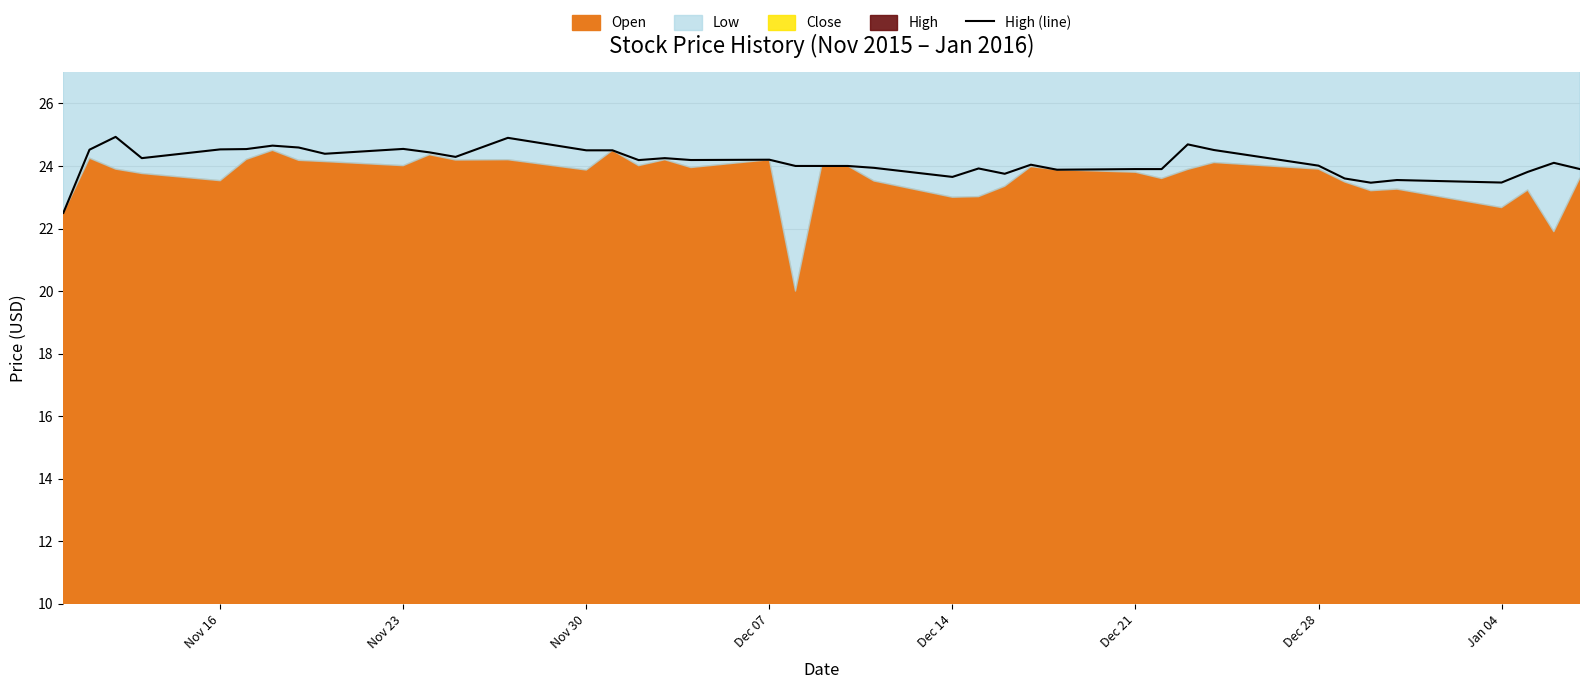

What is the highest value of the High (line) series?

24.9